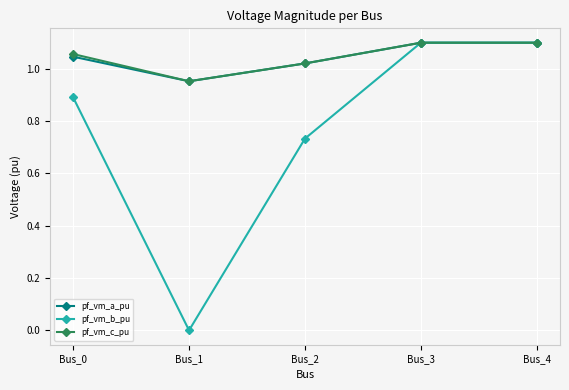

At which category does pf_vm_b_pu reach its first local valley?

Bus_1